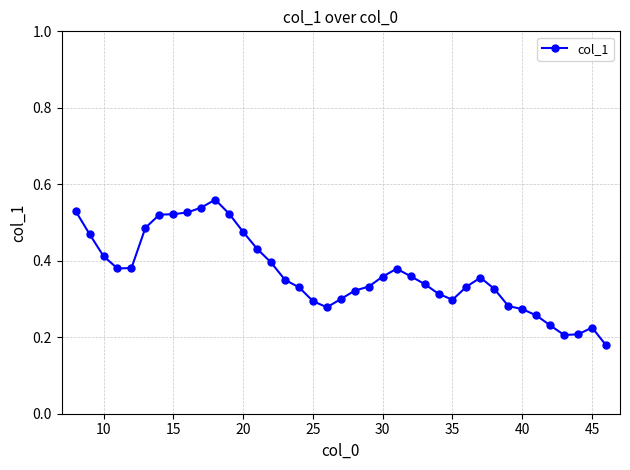

Count the values in the range 0 to 1.

39